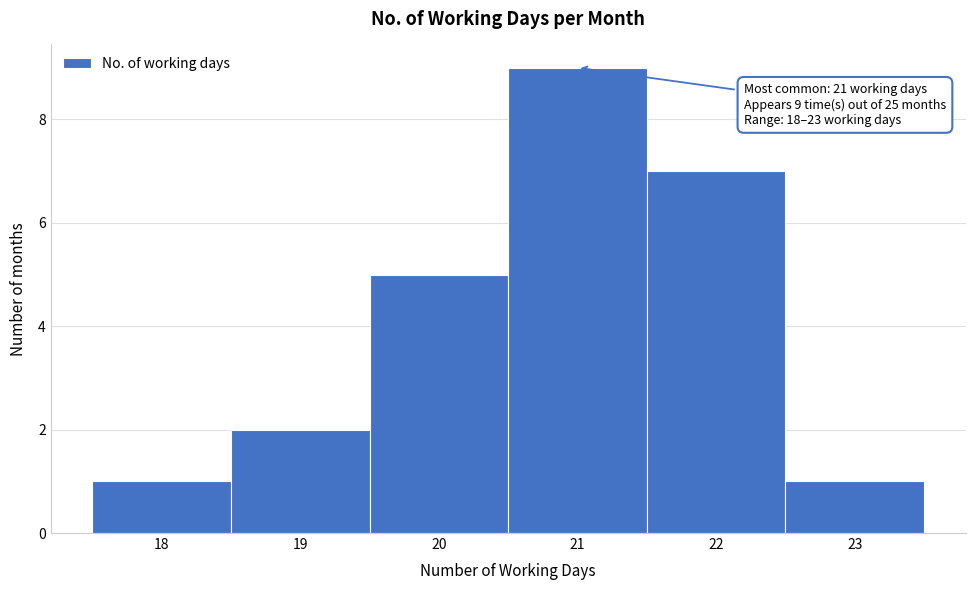

Over which range of the x-axis is the bar tallest?

20.5 to 21.5